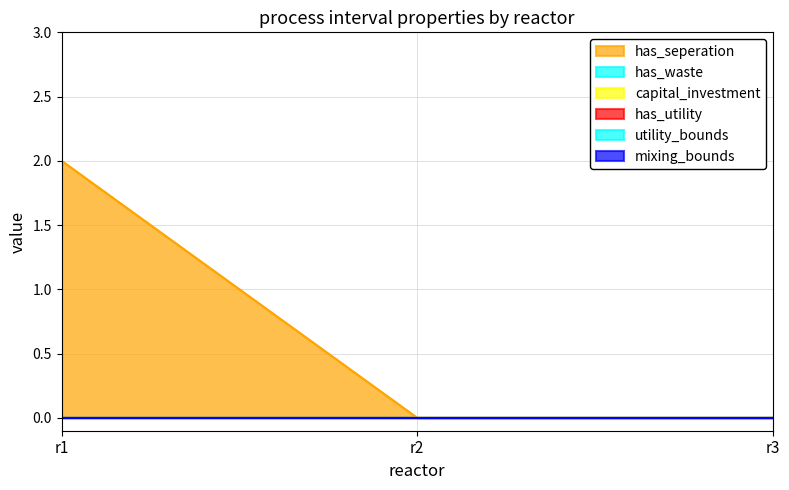

Does the chart have visible grid lines?

Yes